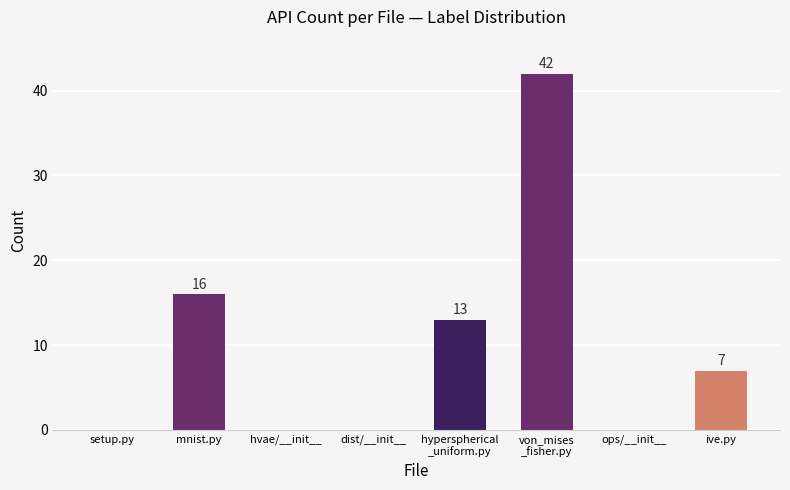

Are the bars horizontal?

No